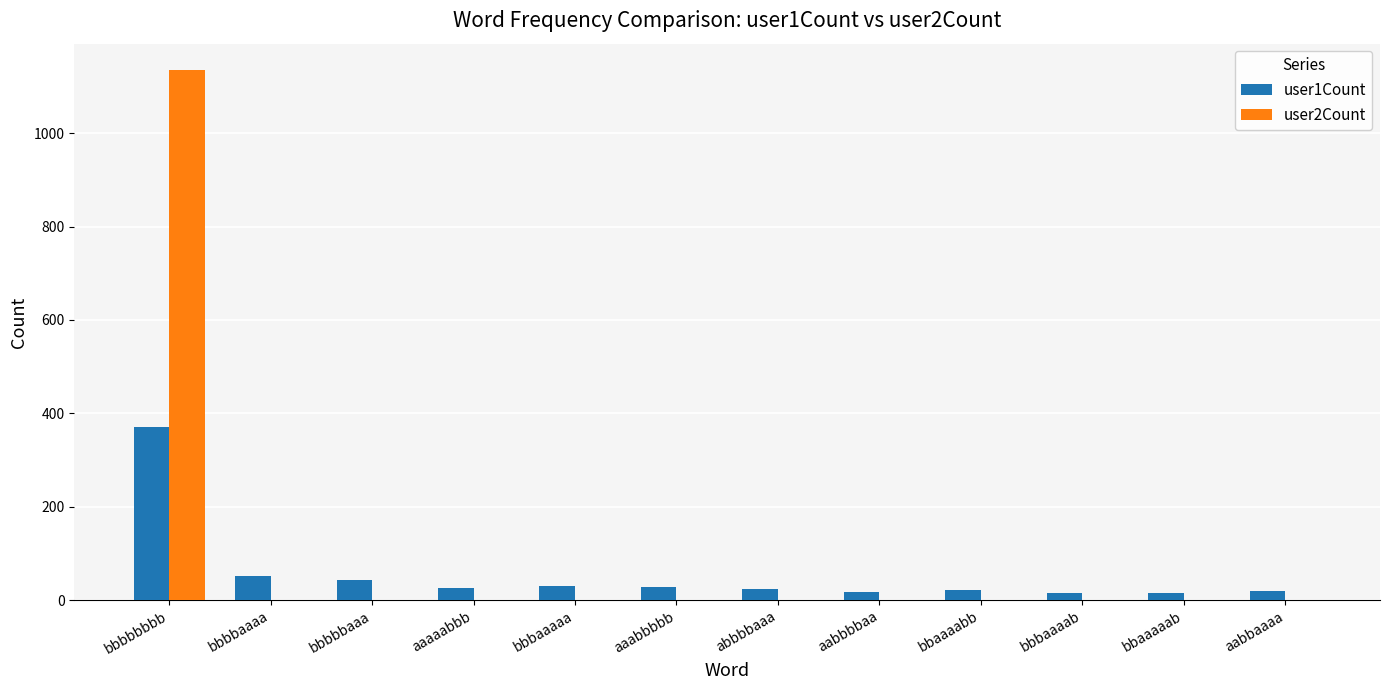

Is the value of user1Count at bbbbaaaa greater than the value of user2Count at bbbaaaab?

Yes